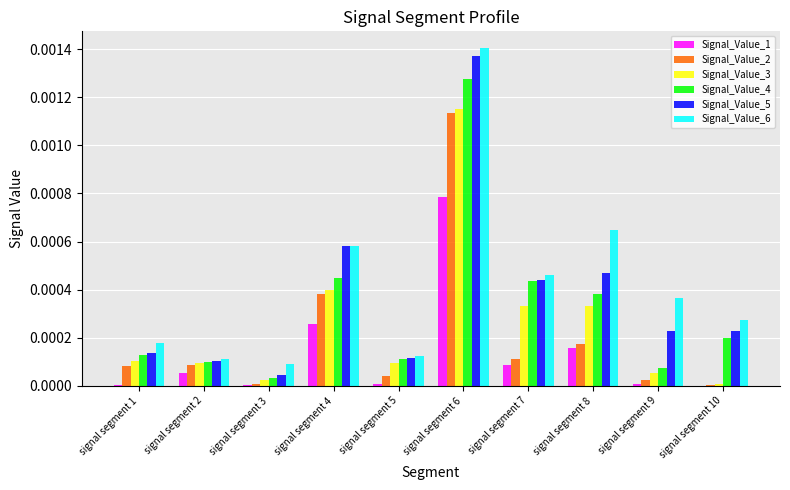

Is the value of Signal_Value_3 at signal segment 1 greater than the value of Signal_Value_2 at signal segment 10?

Yes